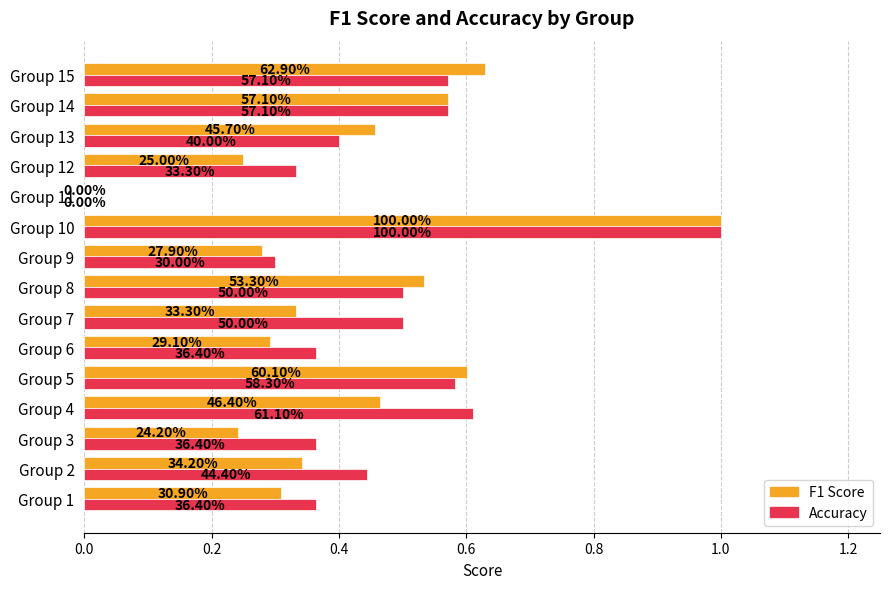

How many bars are there in each group?

2